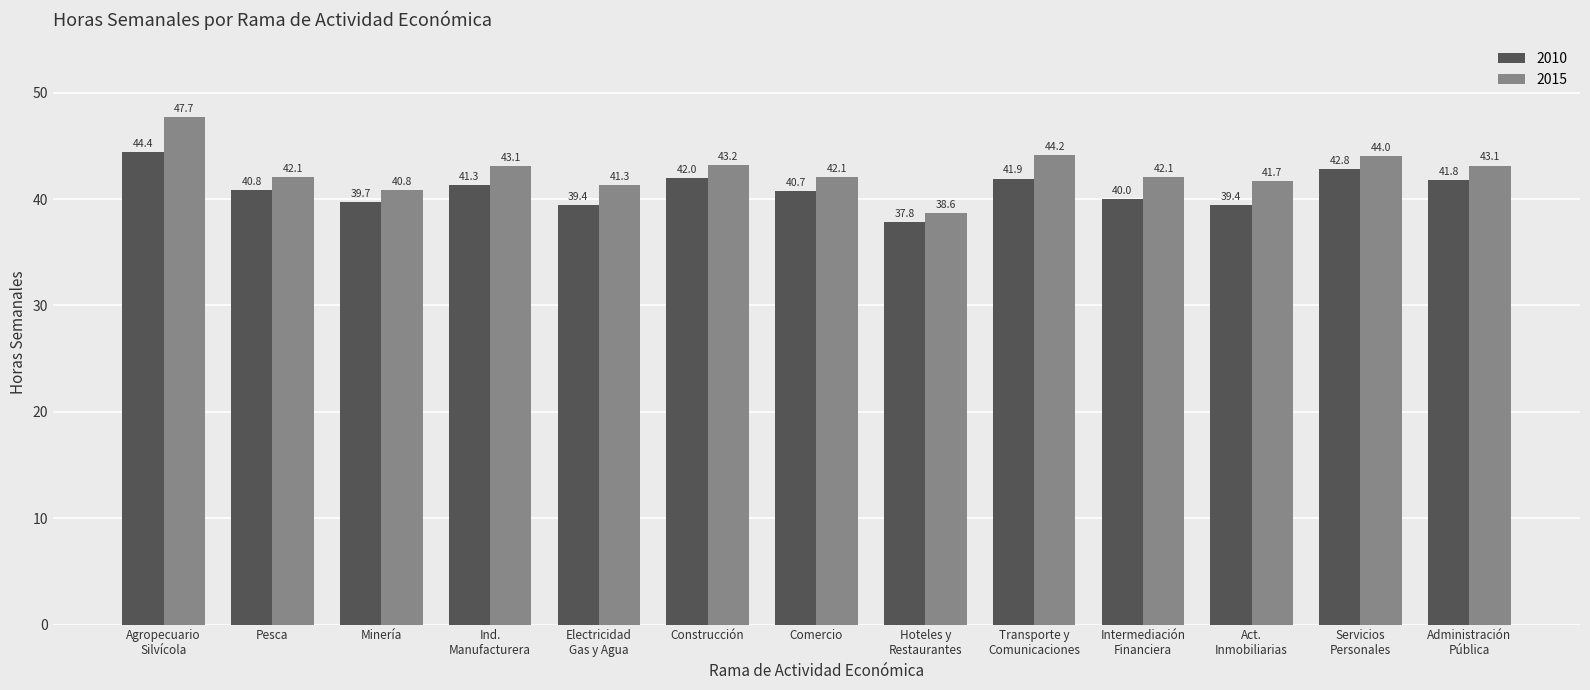

Where is 2010 nearest to the value 41?

Pesca